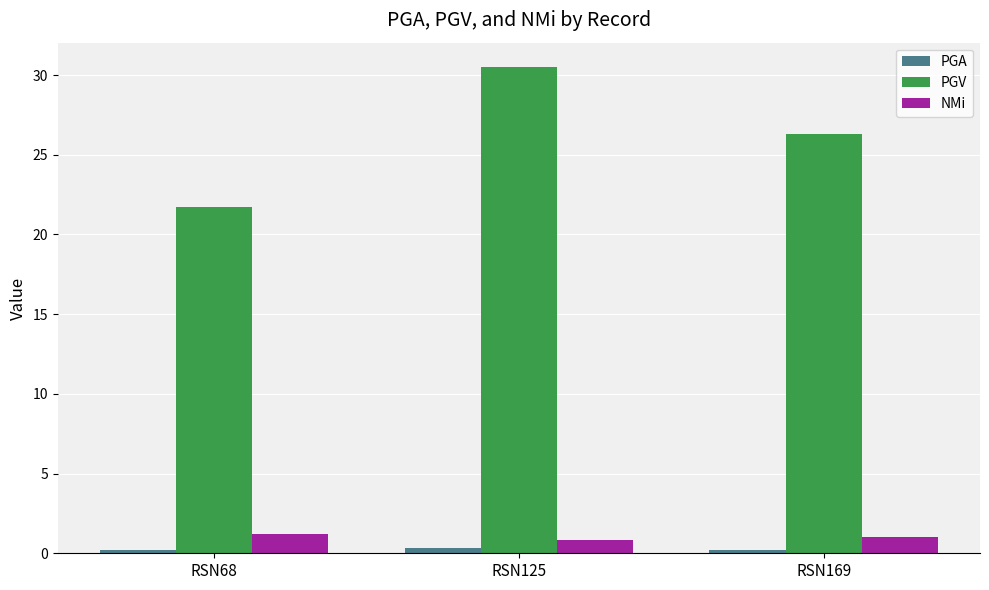

Which series has the largest total across all categories?

PGV